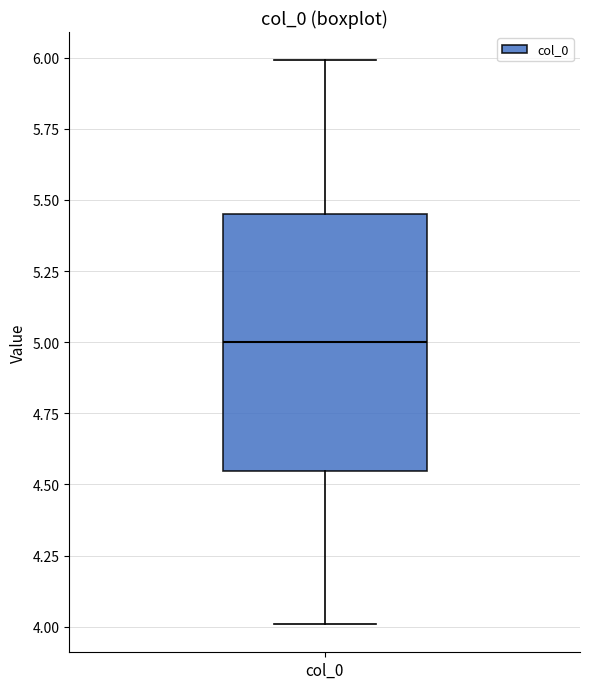

Read this box plot against the y-axis: the position of the median line, the range covered by the box, and the ends of both whiskers. The values are not printed on the chart, so give them approximately, as read against the axis.

median 5.00, box 4.55 to 5.45, whiskers 4.00 to 6.00